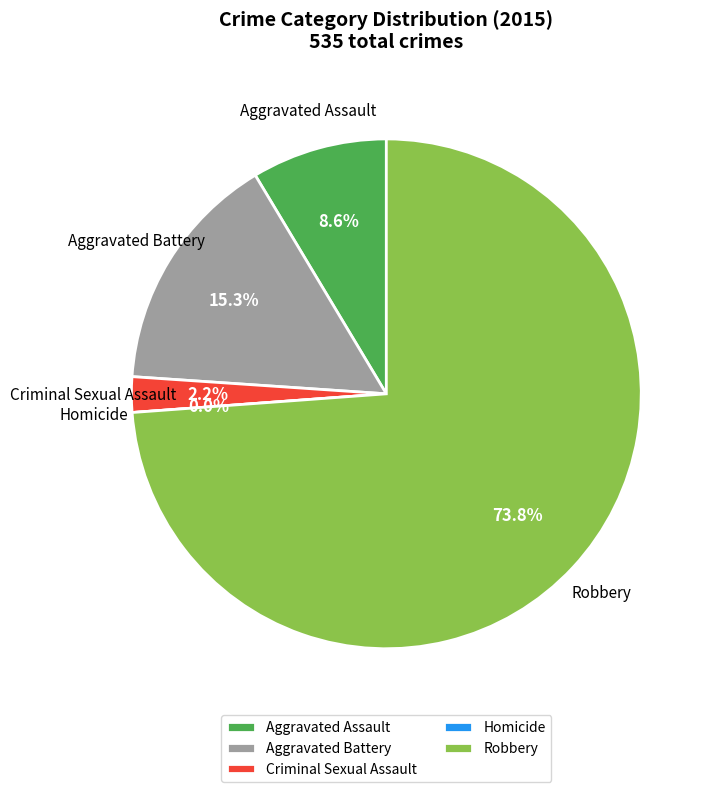

Does Homicide represent more than half of the total?

No